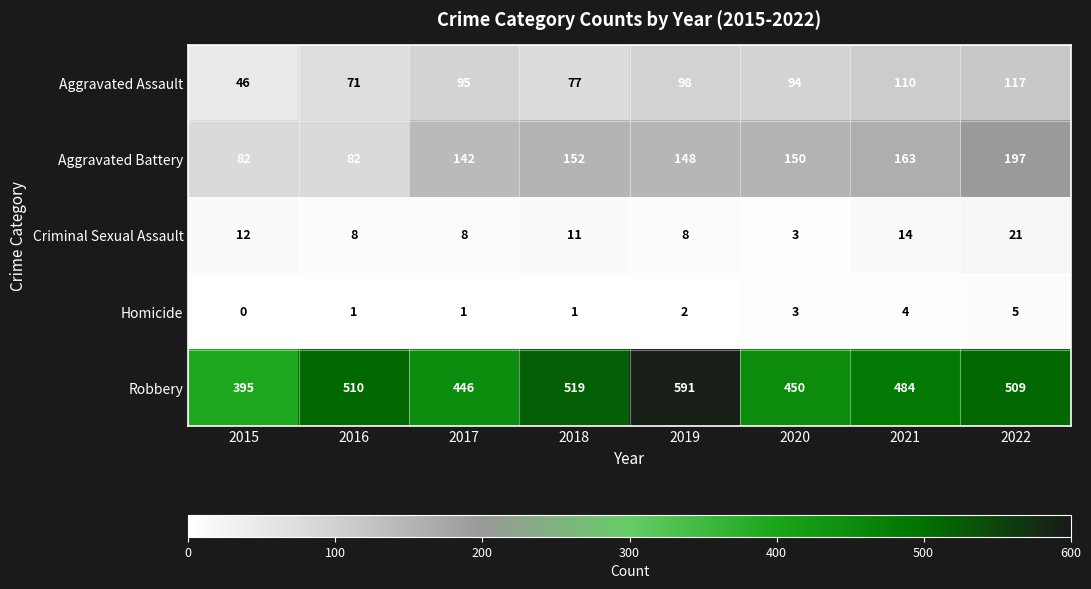

Which series has the largest range (max minus min)?

Robbery